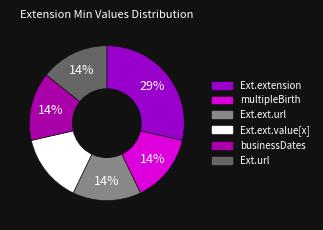

Count the number of slices in the pie.

6